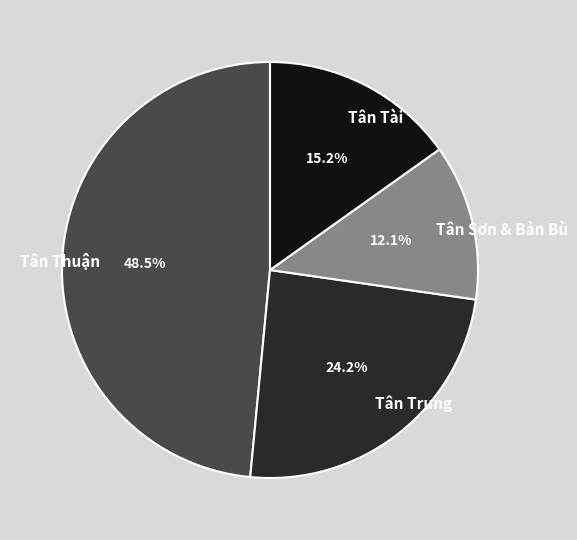

Approximately how many times larger is the value at Tân Trung compared to Tân Thuận?

0.5